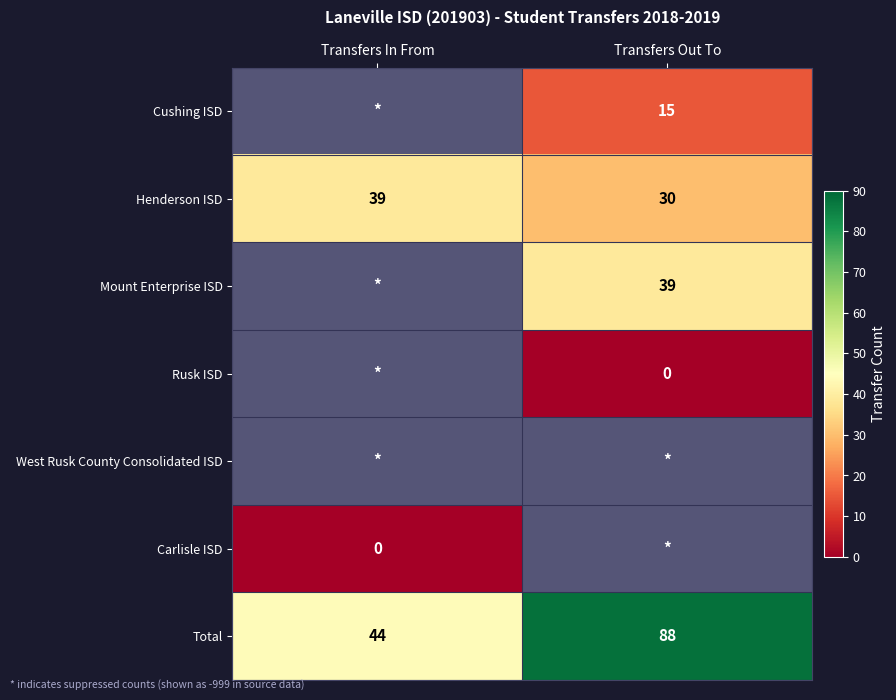

The Henderson ISD series shows 30 at Transfers Out To. True or false?

True